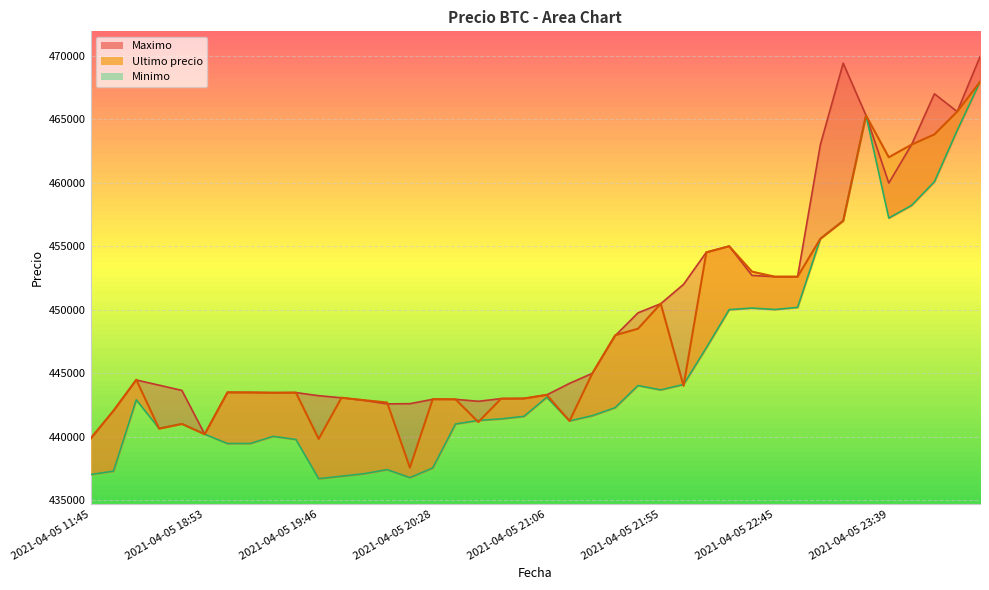

What is the minimum value shown in the chart?

436692